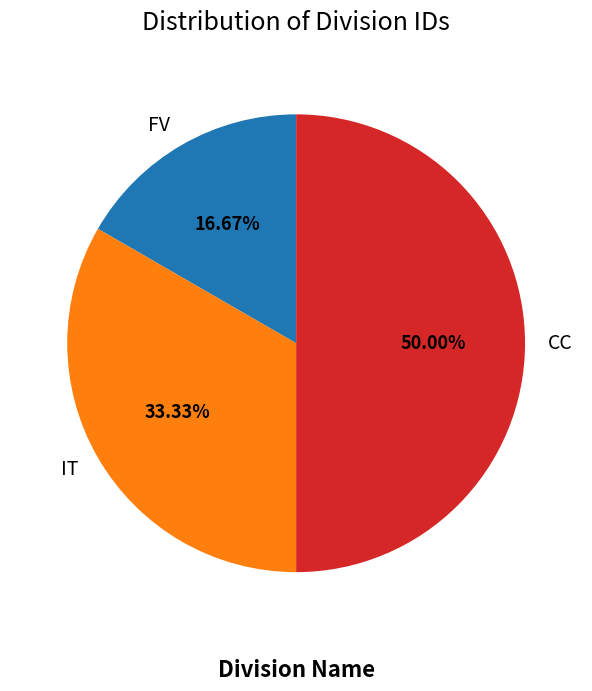

Approximately how many times larger is the value at IT compared to FV?

2.0